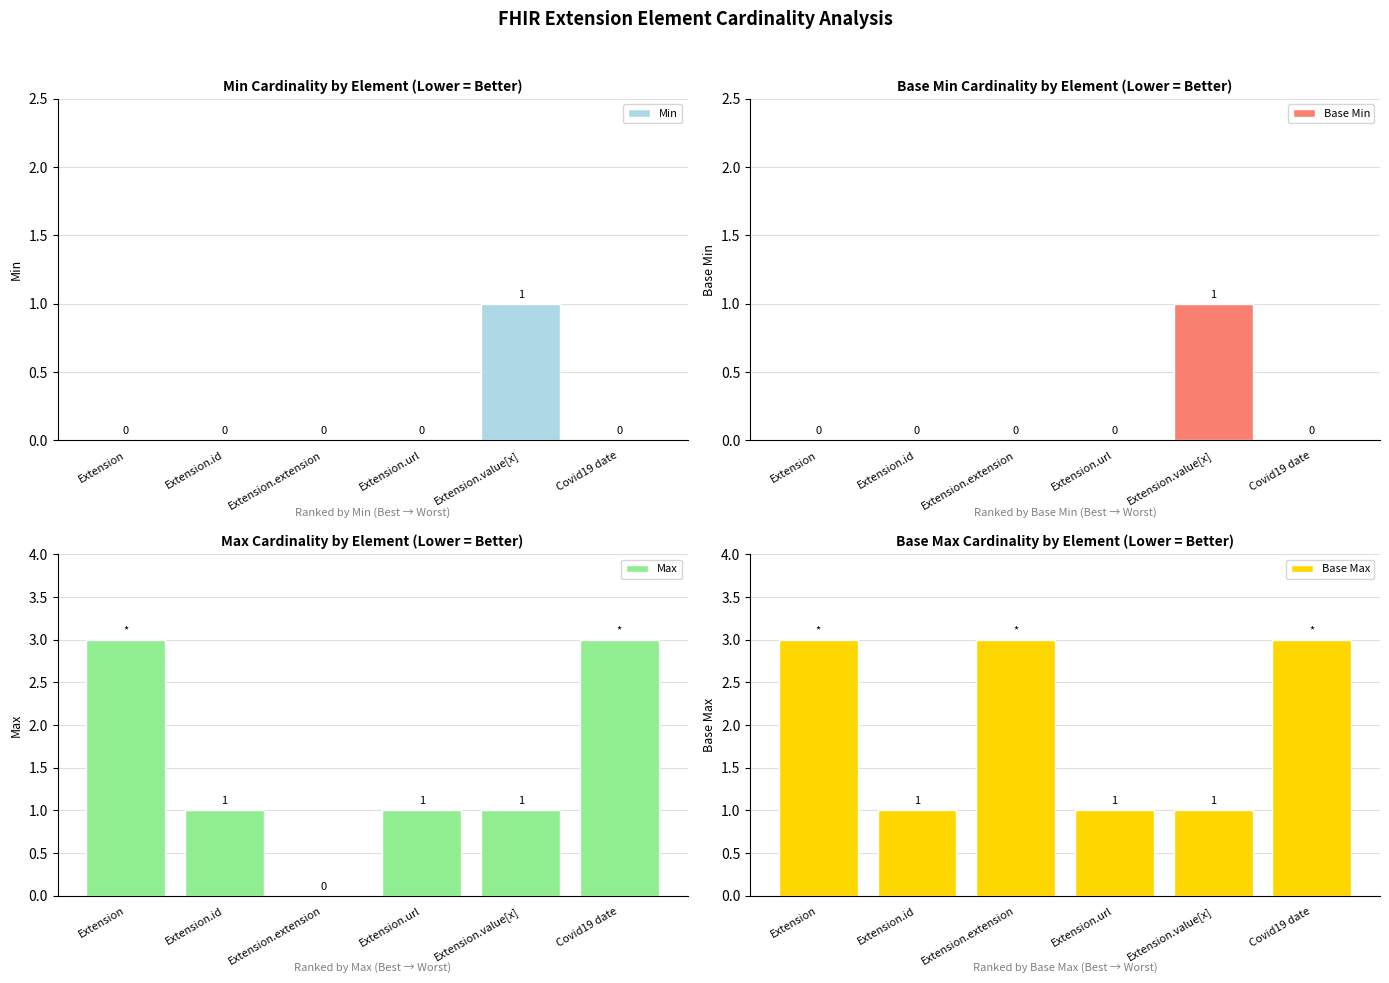

Reading right to left, transcribe all the data shown in this chart.

Min: Covid19 date=0	Extension.value[x]=1	Extension.url=0	Extension.extension=0	Extension.id=0	Extension=0
Base Min: Covid19 date=0	Extension.value[x]=1	Extension.url=0	Extension.extension=0	Extension.id=0	Extension=0
Max: Covid19 date=3	Extension.value[x]=1	Extension.url=1	Extension.extension=0	Extension.id=1	Extension=3
Base Max: Covid19 date=3	Extension.value[x]=1	Extension.url=1	Extension.extension=3	Extension.id=1	Extension=3